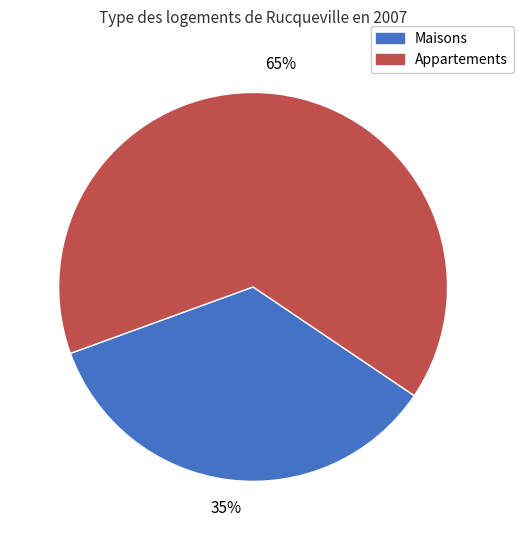

To the nearest percent, what is the average slice percentage?

50%